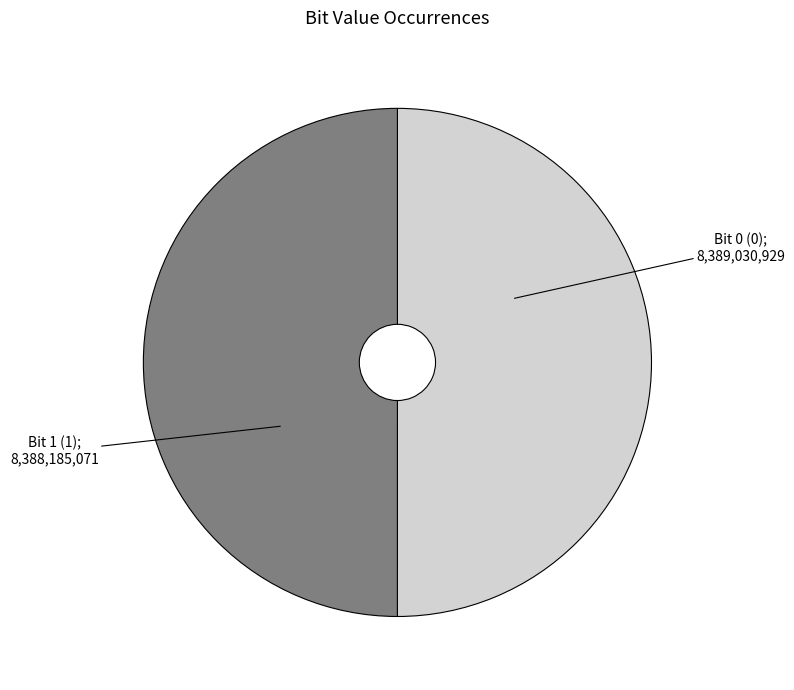

How many slices are in this pie chart?

2